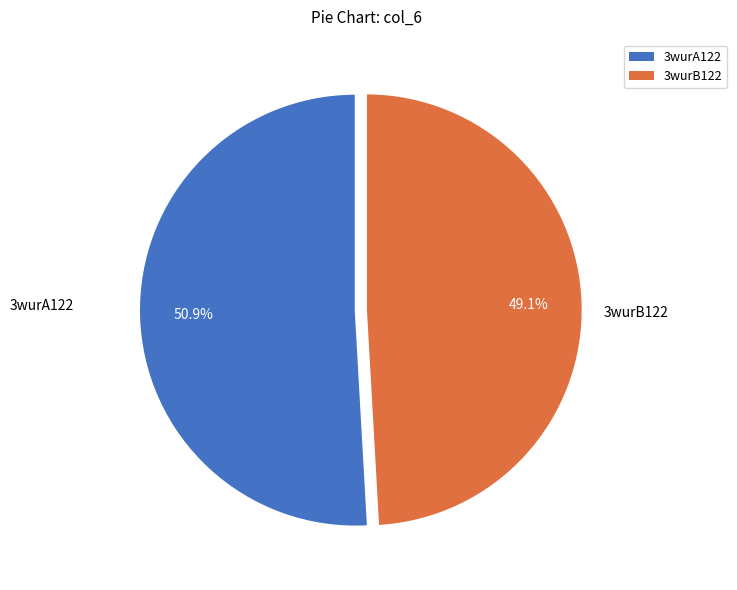

To the nearest percent, what percentage of the pie is 3wurB122?

49%